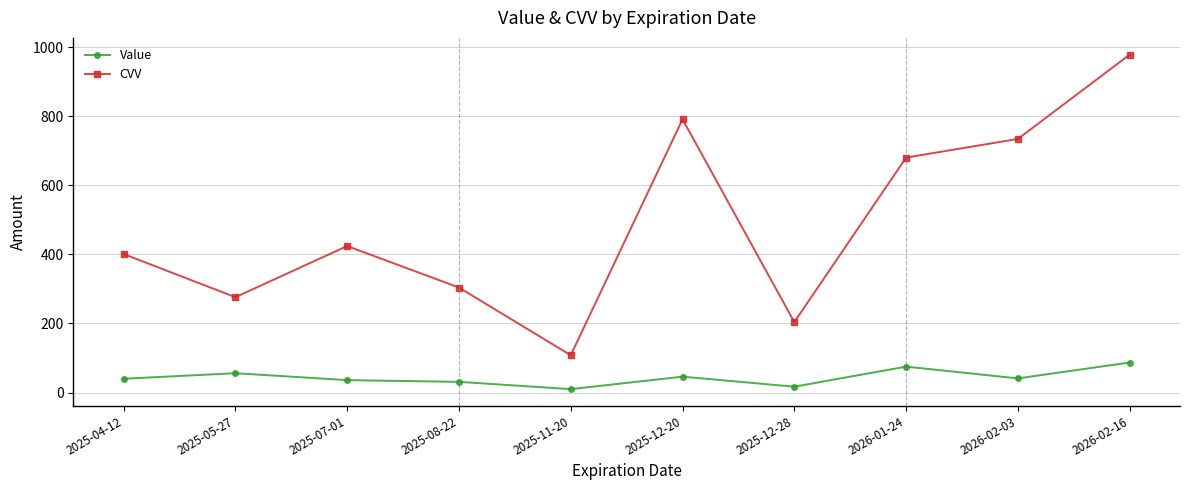

True or false: Value has more than 2 points higher than both neighbors.

True